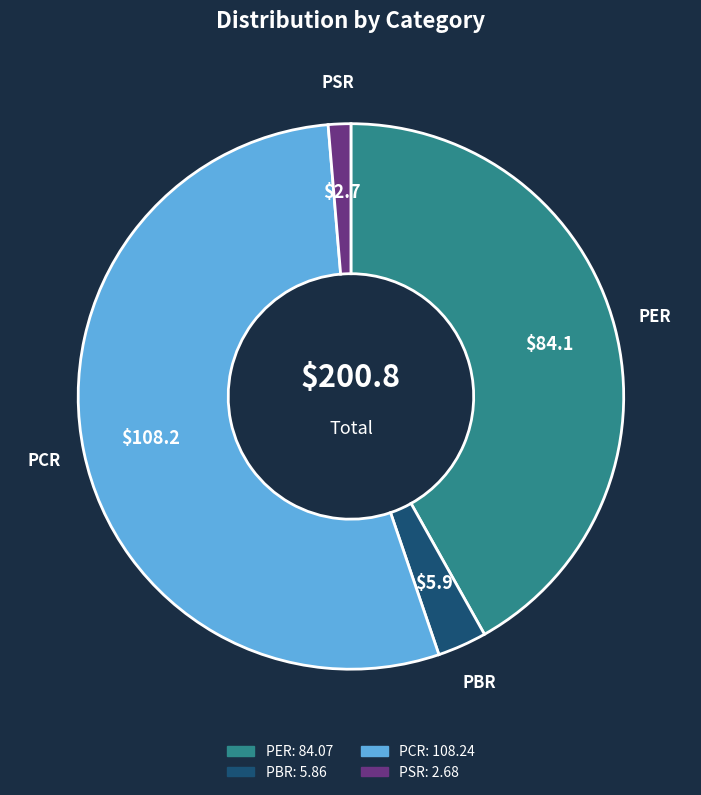

Does PCR represent more than half of the total?

Yes